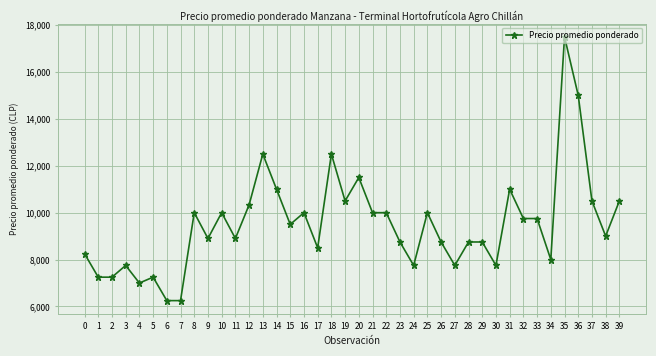

Which has a higher value, 3 or 25?

25